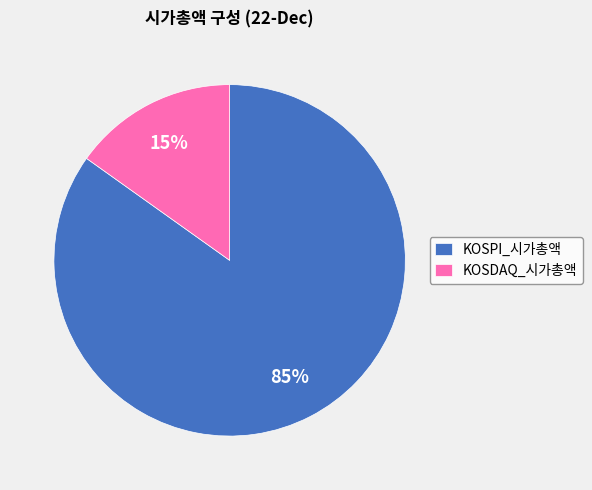

Is KOSDAQ_시가총액 the majority of the pie?

No